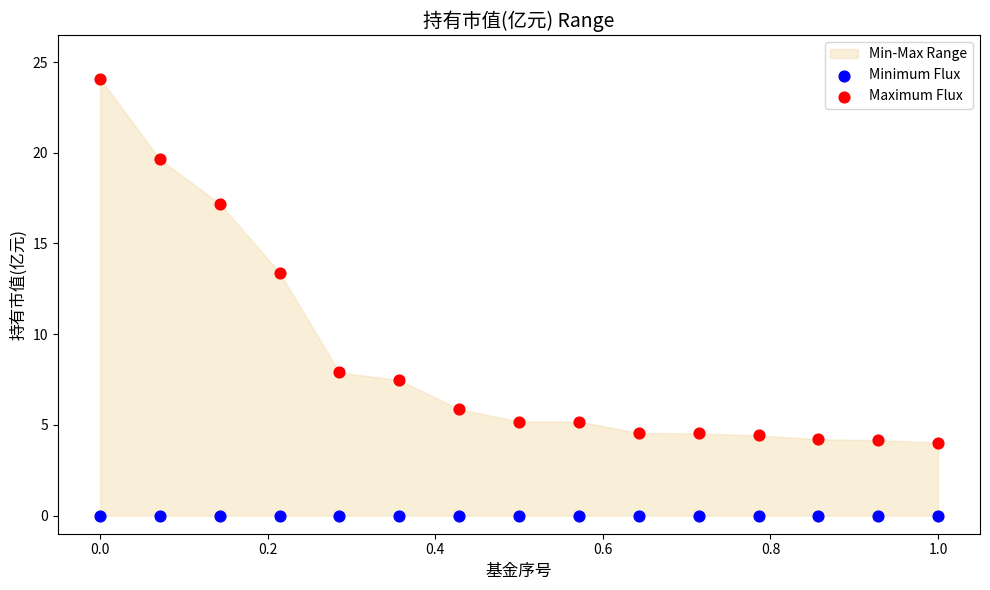

Which series contains the highest Y value?

Maximum Flux